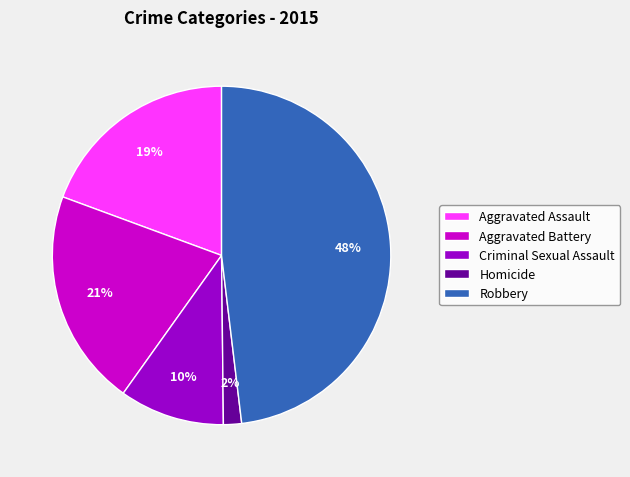

Is there any slice that represents more than half of the pie?

No